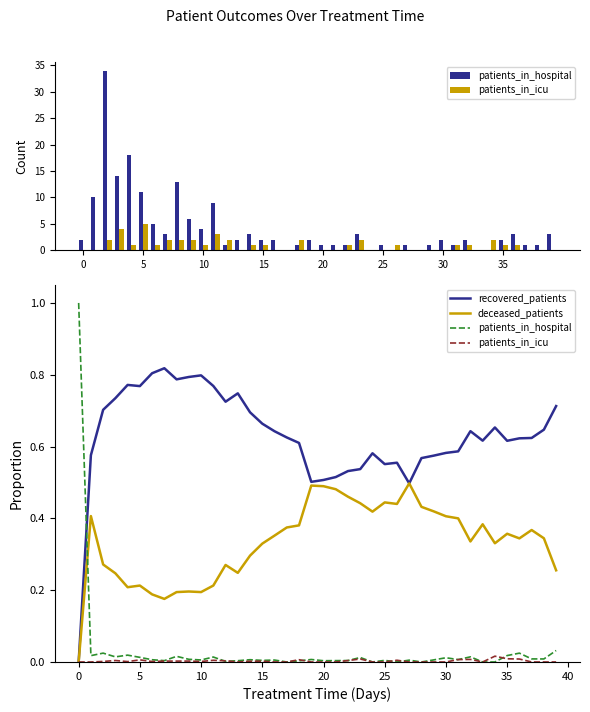

The patients_in_icu series shows 0.0 at 26. True or false?

False